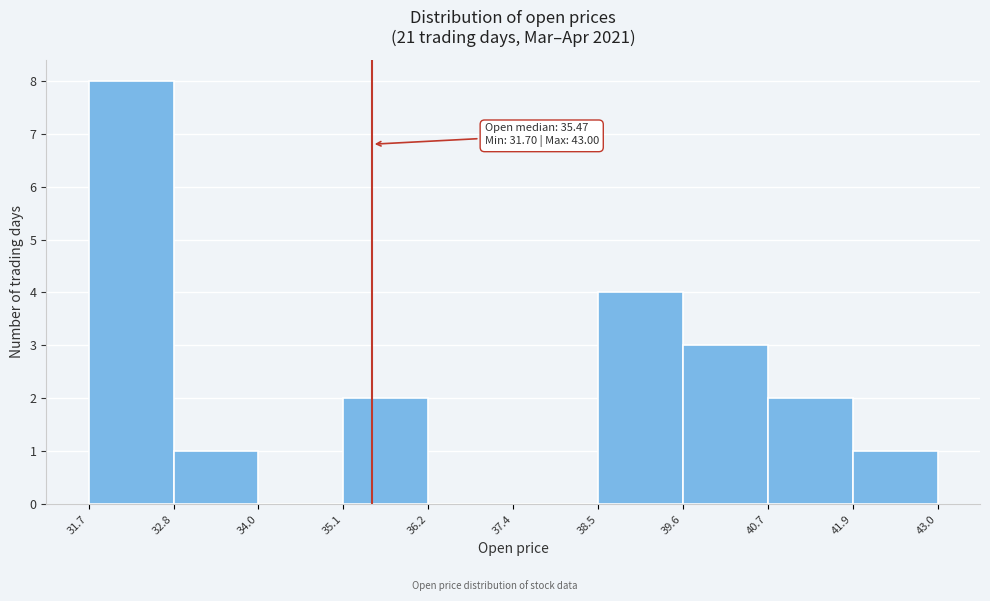

Over which range of the x-axis is the bar tallest?

31.7 to 32.8